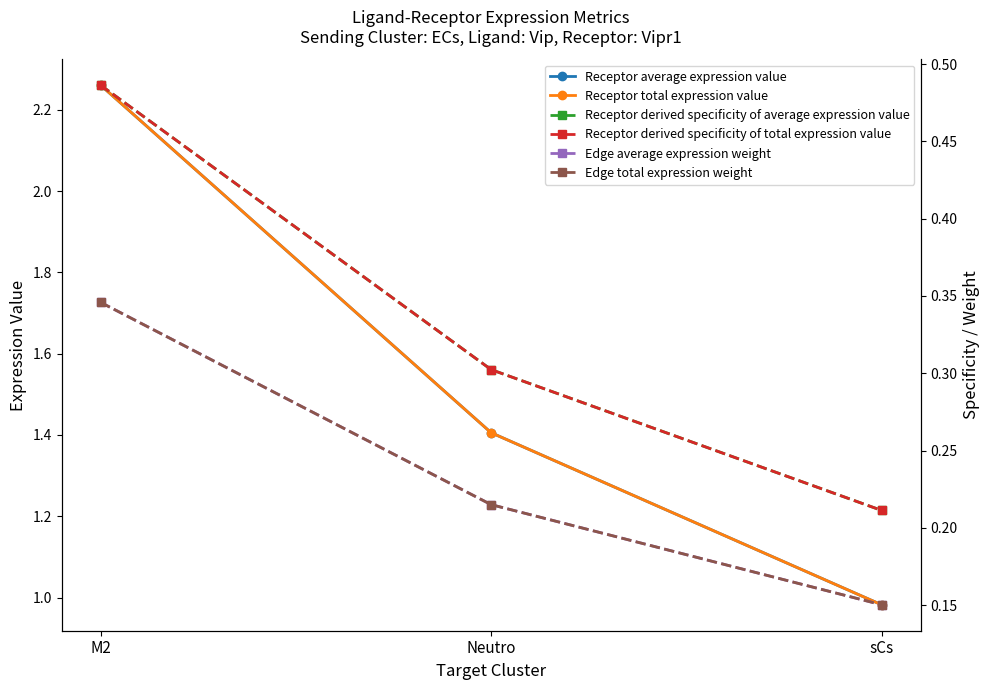

Which category has the highest value in the Edge average expression weight series?

M2